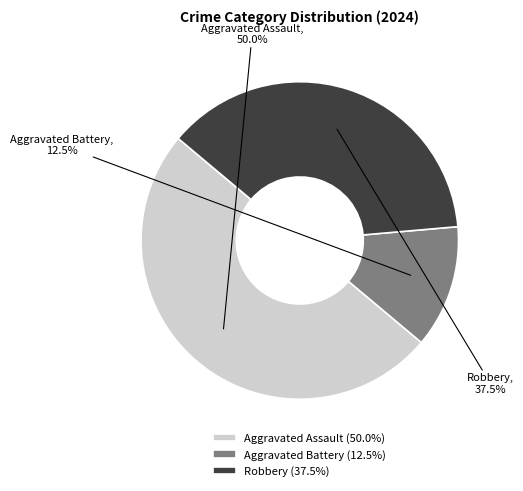

Combined, what portion of the pie is Aggravated Assault and Robbery?

87.5%